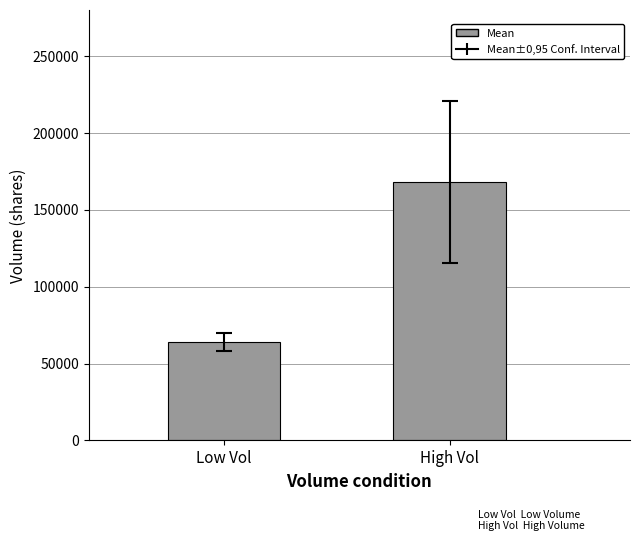

What is the value of the 2nd bar from the left?

168188.5